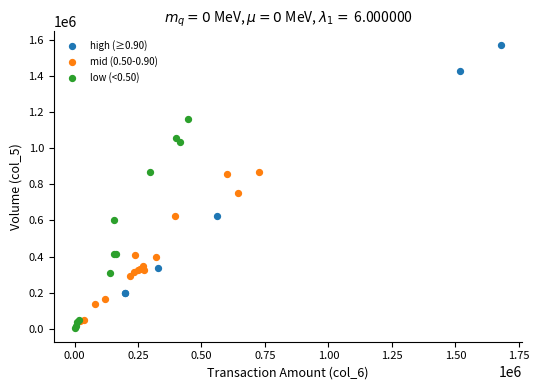

Which series reaches the minimum Y coordinate?

low (<0.50)